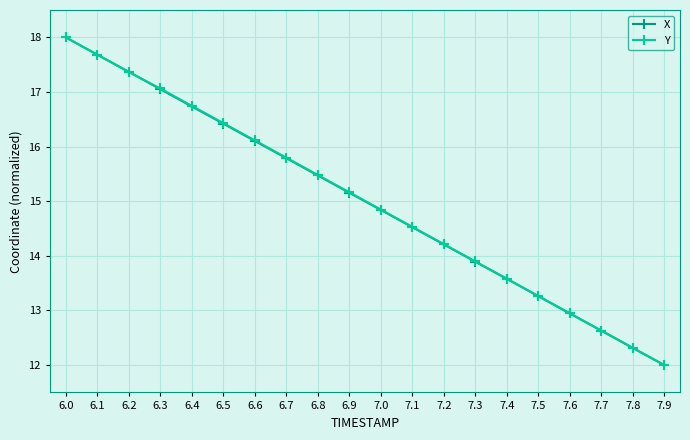

True or false: X has more than 2 points higher than both neighbors.

False